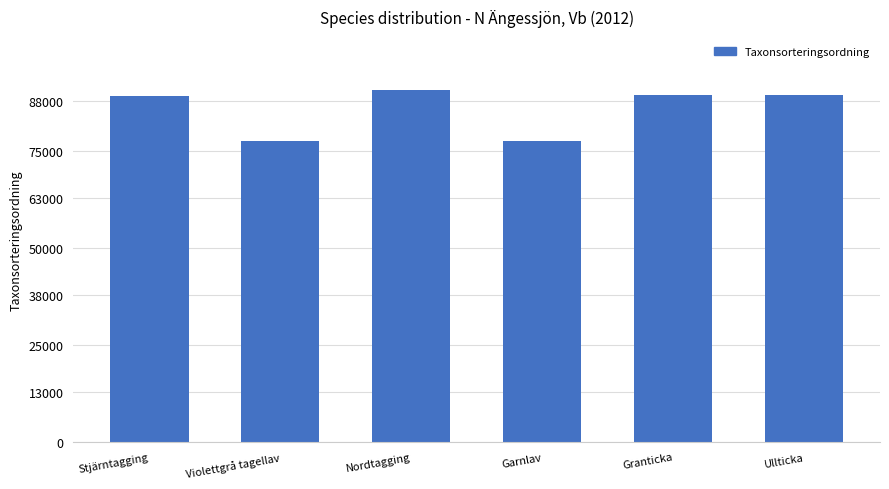

The value at Garnlav is 42588. True or false?

False